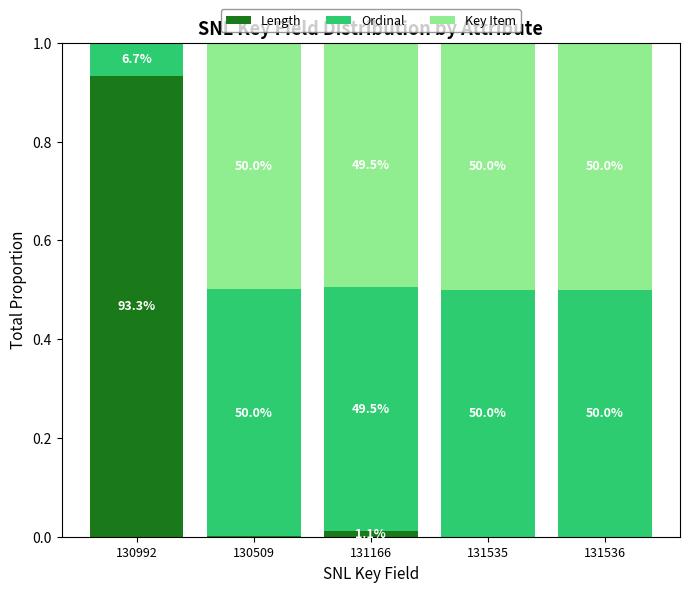

What are all the series names shown in the legend?

Length, Ordinal, Key Item